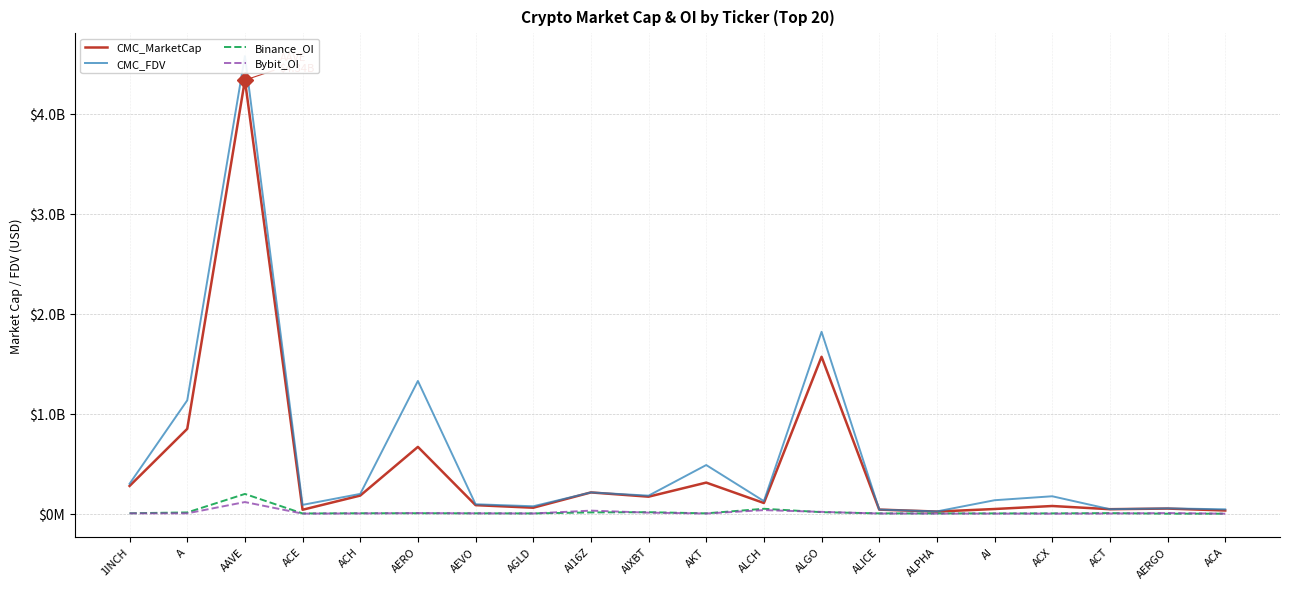

Reading left to right, list all the values displayed in this chart.

CMC_MarketCap: 1INCH=277351471.5	A=848313794.2	AAVE=4335625842.5	ACE=39323730.0	ACH=181166968.9	AERO=667893103.9	AEVO=85349739.8	AGLD=59753028.1	AI16Z=212616657.4	AIXBT=170023896.1	AKT=310842561.1	ALCH=106800767.3	ALGO=1569017826.4	ALICE=40884818.8	ALPHA=21311314.1	AI=46780262.6	ACX=76854950.6	ACT=44916344.0	AERGO=51196399.3	ACA=31890872.0
CMC_FDV: 1INCH=299366268.7	A=1133281429.9	AAVE=4575743856.2	ACE=88142509.2	ACH=198008913.1	AERO=1327258227.2	AEVO=94330908.4	AGLD=74198559.3	AI16Z=212616943.1	AIXBT=180450736.9	AKT=486433227.0	ALCH=125647961.5	ALGO=1818649759.2	ALICE=40884818.8	ALPHA=22792849.3	AI=134579119.7	ACX=174256254.9	ACT=44916344.0	AERGO=53329583.0	ACA=43736053.3
Binance_OI: 1INCH=4368952.0	A=12531874.0	AAVE=197455169.0	ACE=2371228.0	ACH=4540716.0	AERO=4508565.0	AEVO=3752193.0	AGLD=2817571.0	AI16Z=12819251.0	AIXBT=15004066.0	AKT=3536776.0	ALCH=49177085.0	ALGO=15304947.0	ALICE=3173021.0	ALPHA=2530606.0	AI=3024255.0	ACX=3221983.0	ACT=5665230.0	AERGO=0.0	ACA=0.0
Bybit_OI: 1INCH=3429854.0	A=3444393.0	AAVE=116354492.0	ACE=833921.0	ACH=2612633.0	AERO=6192829.0	AEVO=3415241.0	AGLD=2266345.0	AI16Z=30602904.0	AIXBT=10492348.0	AKT=1842642.0	ALCH=35754877.0	ALGO=18193253.0	ALICE=1790705.0	ALPHA=908319.0	AI=952225.0	ACX=480287.0	ACT=1681387.0	AERGO=6530131.0	ACA=0.0